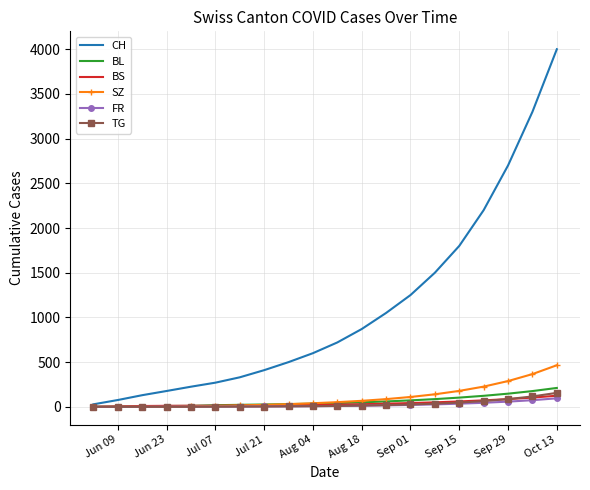

What is the greatest value displayed?

4000